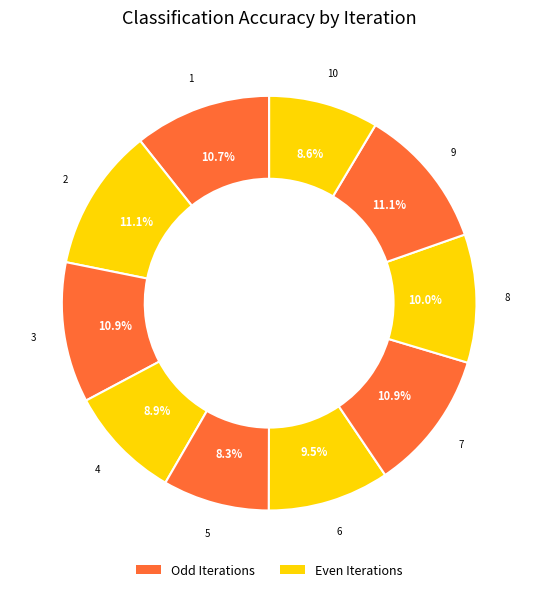

Is there a majority slice in this chart?

No